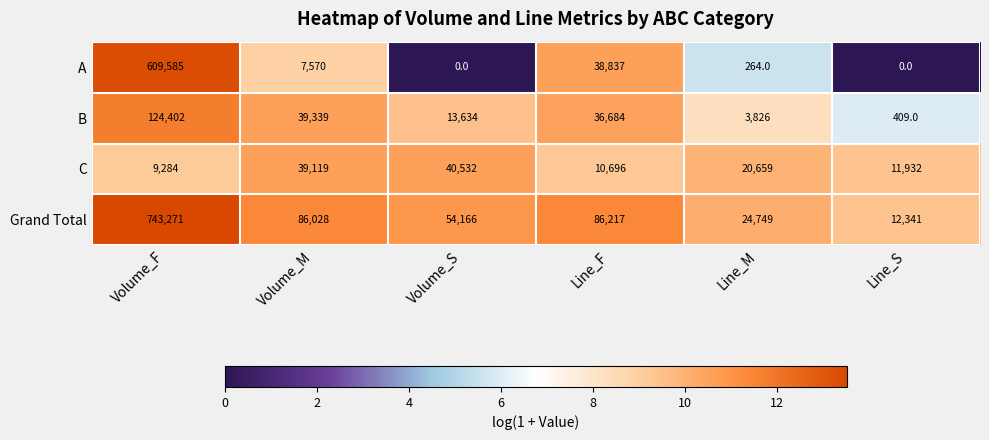

Reading right to left, what are all the values shown in this chart?

A: 0	264	38837	0	7570	609585
B: 409	3826	36684	13634	39339	124402
C: 11932	20659	10696	40532	39119	9284
Grand Total: 12341	24749	86217	54166	86028	743271